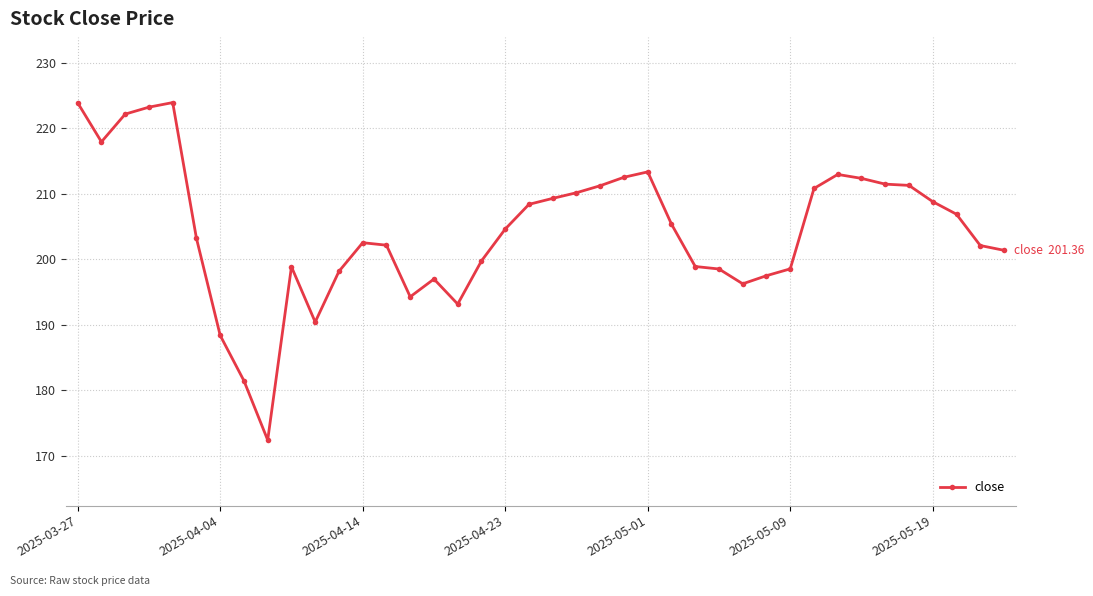

How many values exceed 204?

20